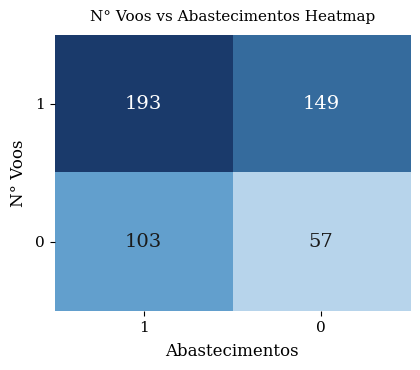

What is the difference between the 0 values at 0 and 1?

46